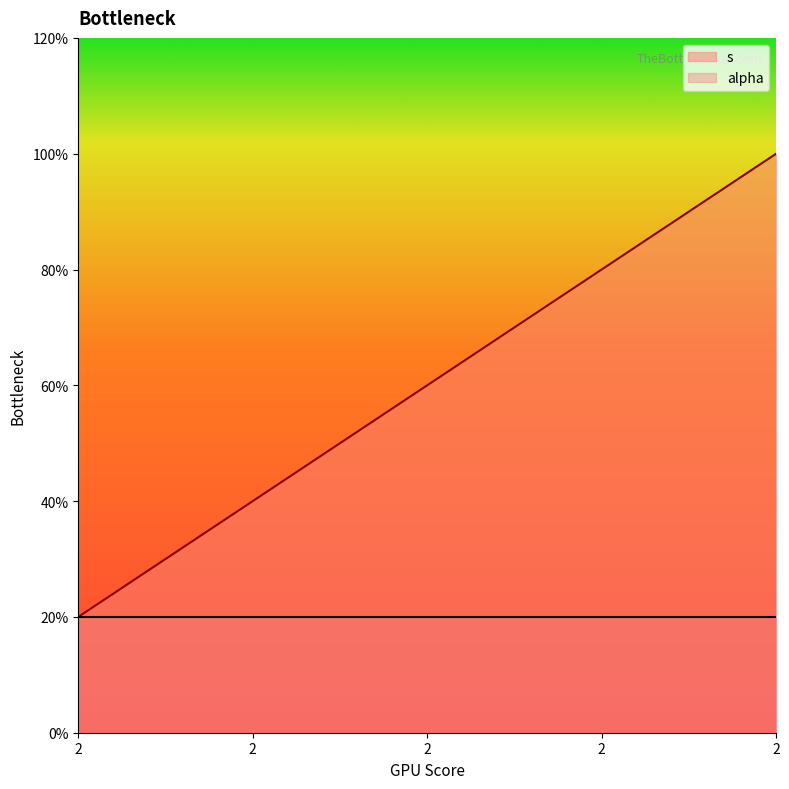

Rank the categories by value from lowest to highest.

2, 2, 2, 2, 2